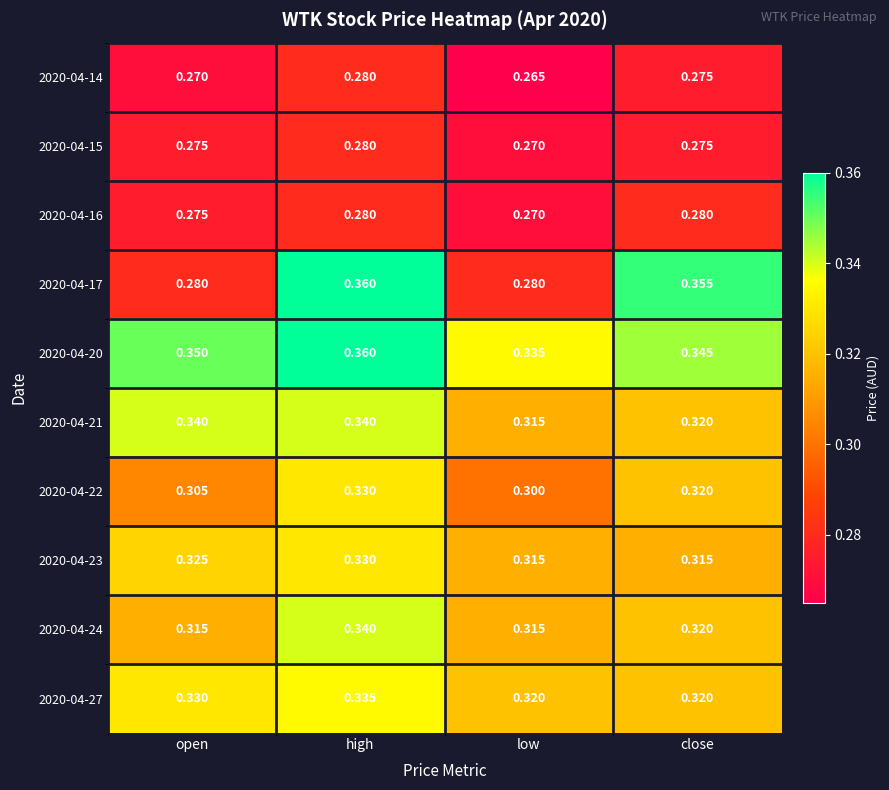

At which category is the sum across all series the highest?

high